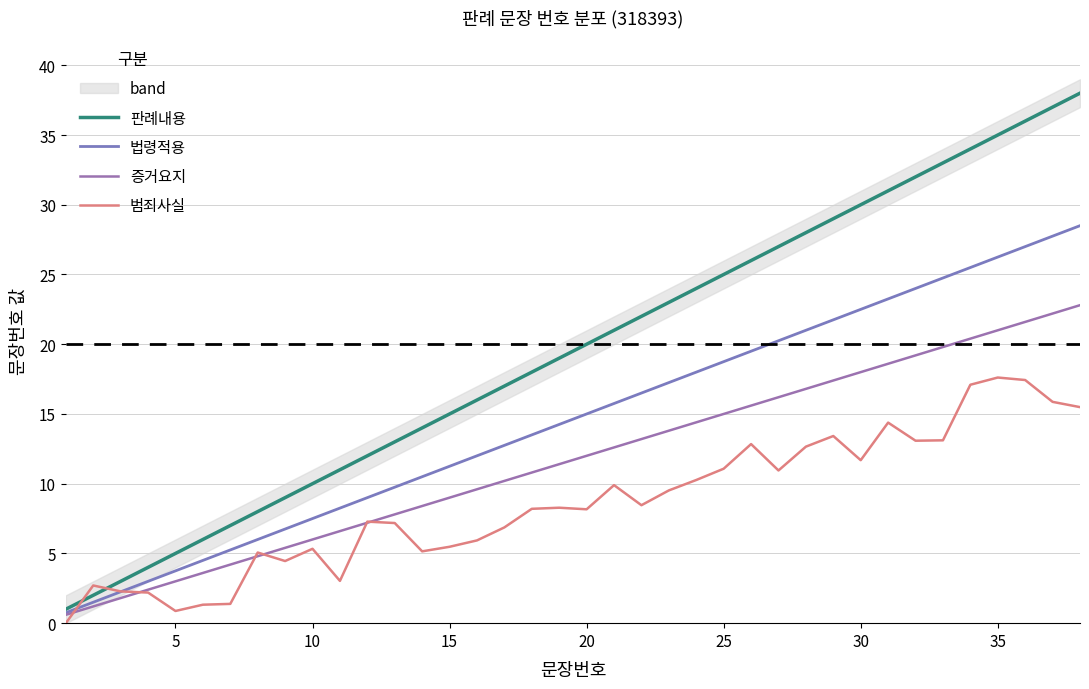

What are all the series names shown in the legend?

판례내용, 법령적용, 증거요지, 범죄사실